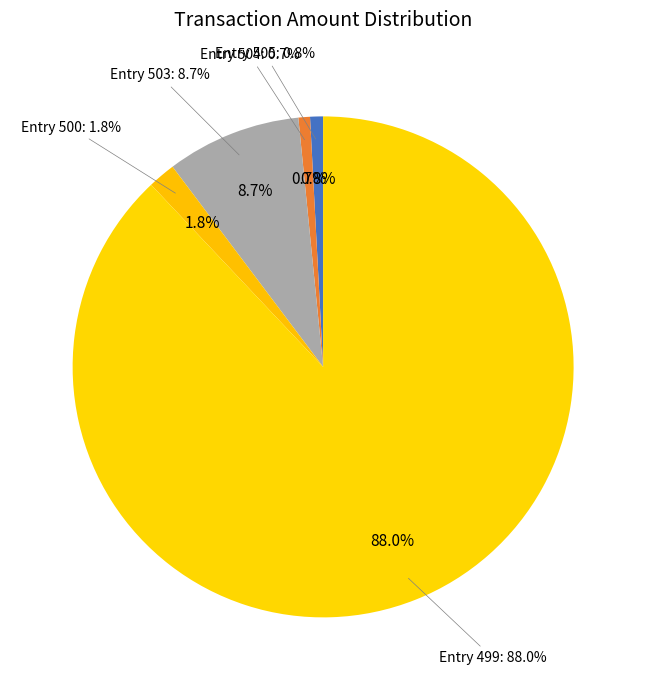

How many slices are in this pie chart?

5